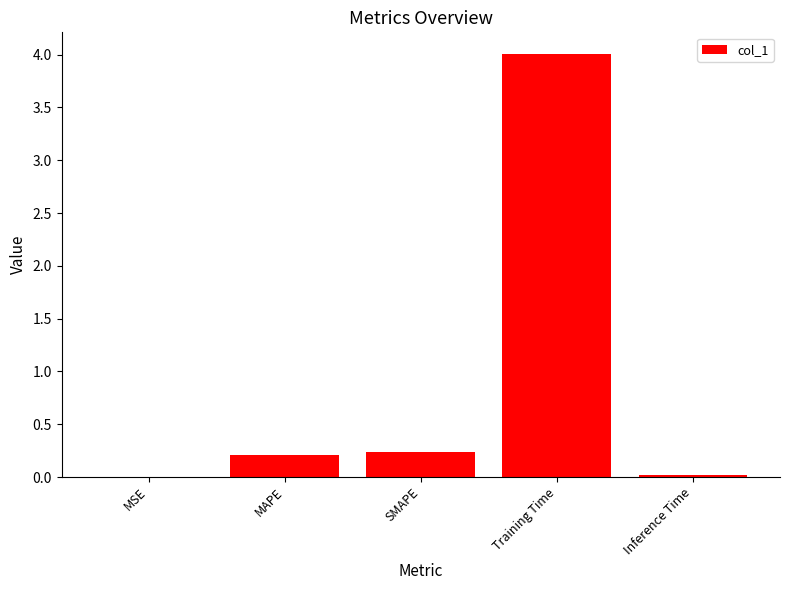

Is it true that the value at Inference Time is 0.0?

True